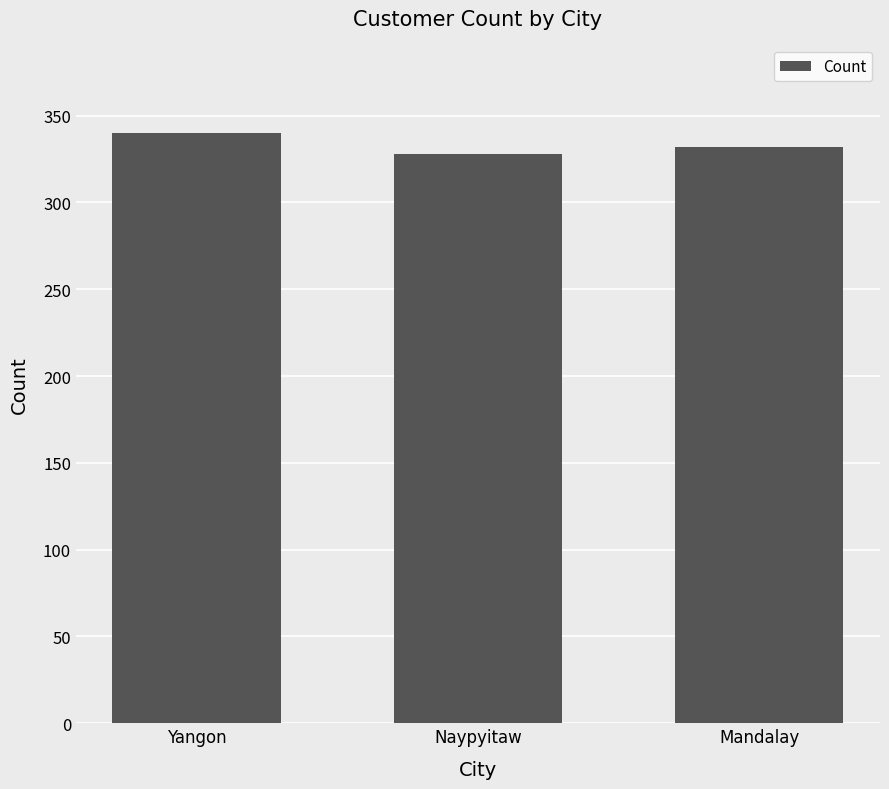

The value at Yangon is 592. True or false?

False